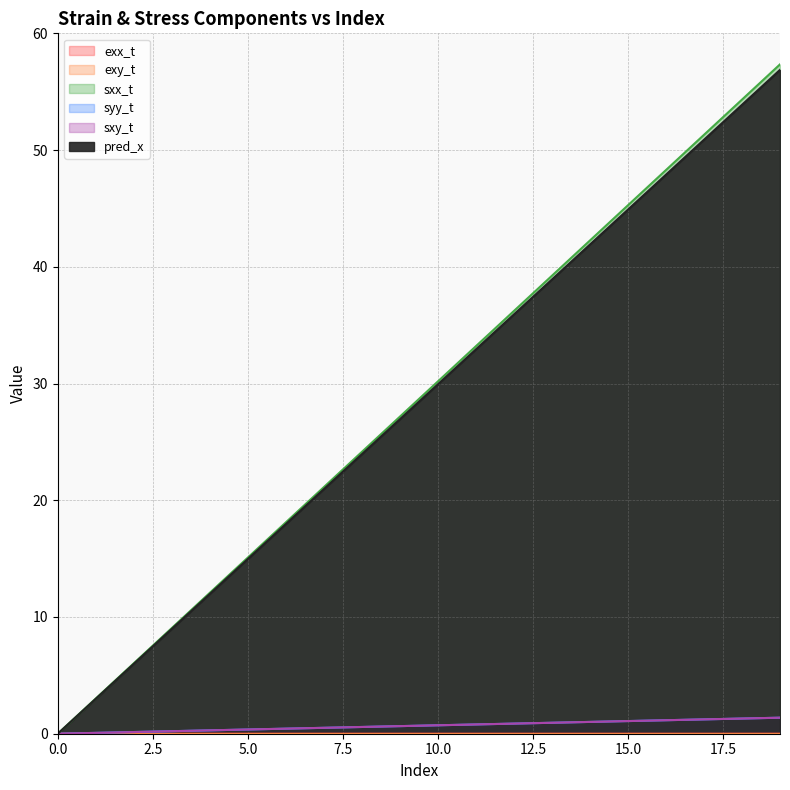

What is the difference between the maximum and minimum values in the sxy_t series?

1.4